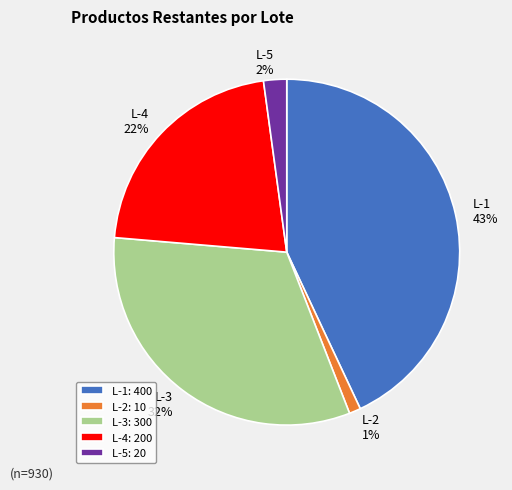

How many segments does this pie chart have?

5